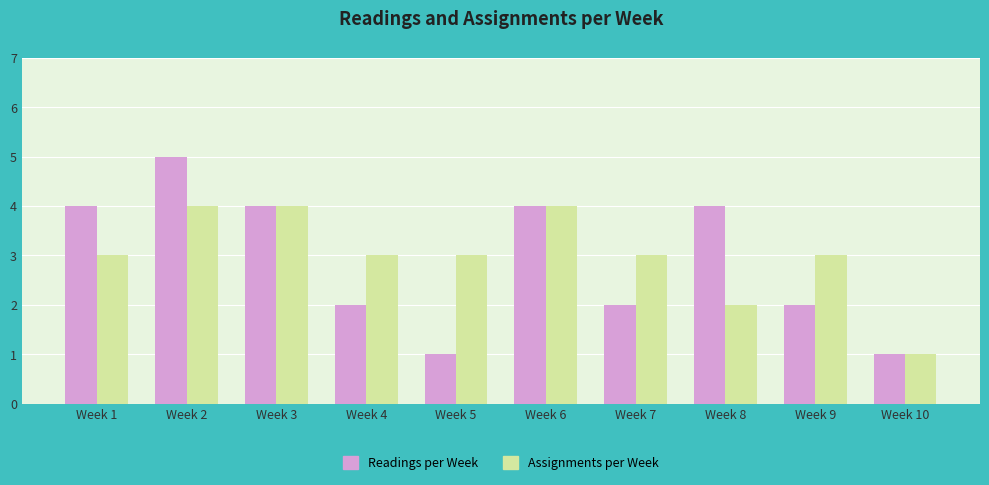

Read the Readings per Week value at Week 6.

4